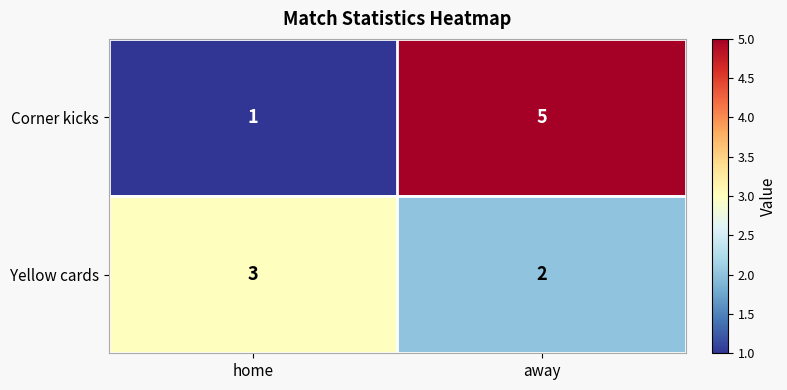

Rank the series by their average value, from highest to lowest.

Corner kicks, Yellow cards